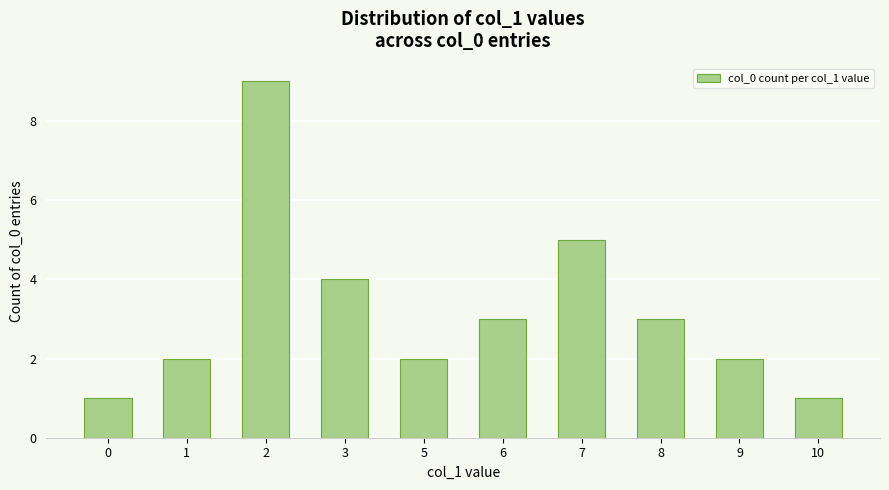

Approximately how many times larger is the value at 7 compared to 1?

2.5